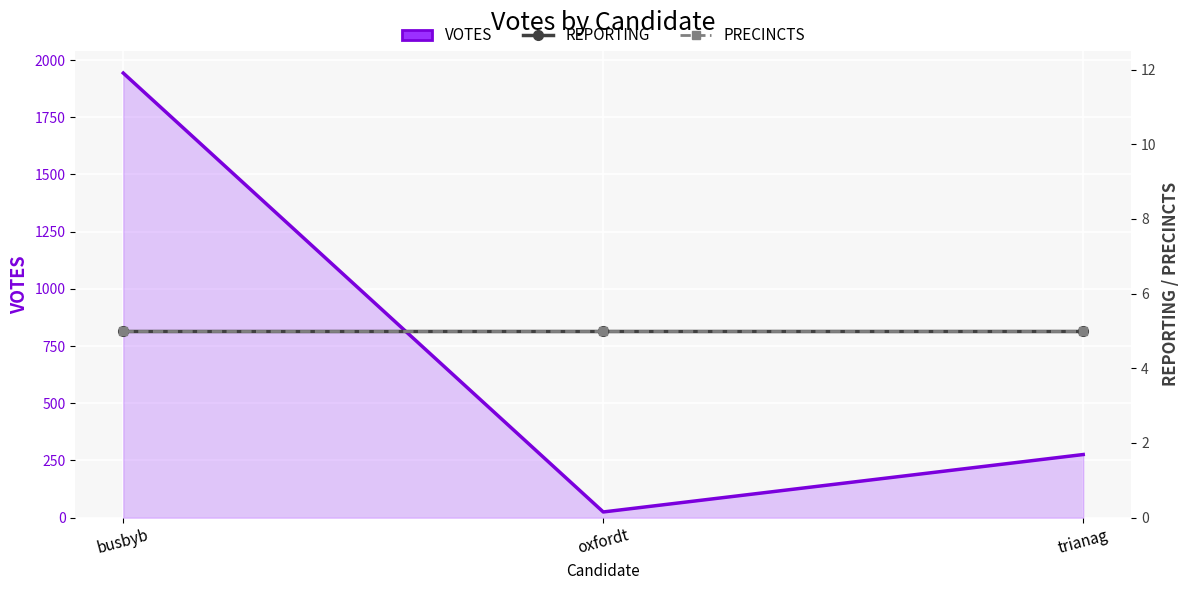

Reading right to left, transcribe all the data shown in this chart.

VOTES: 276	25	1943
REPORTING: 5	5	5
PRECINCTS: 5	5	5